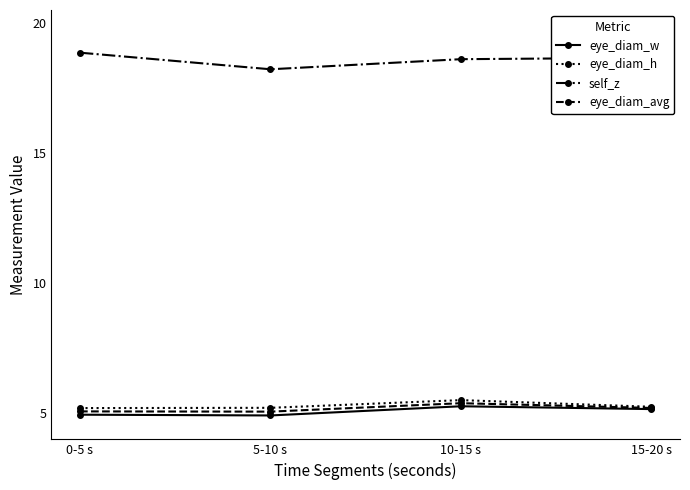

True or false: self_z and eye_diam_avg cross at least once.

False